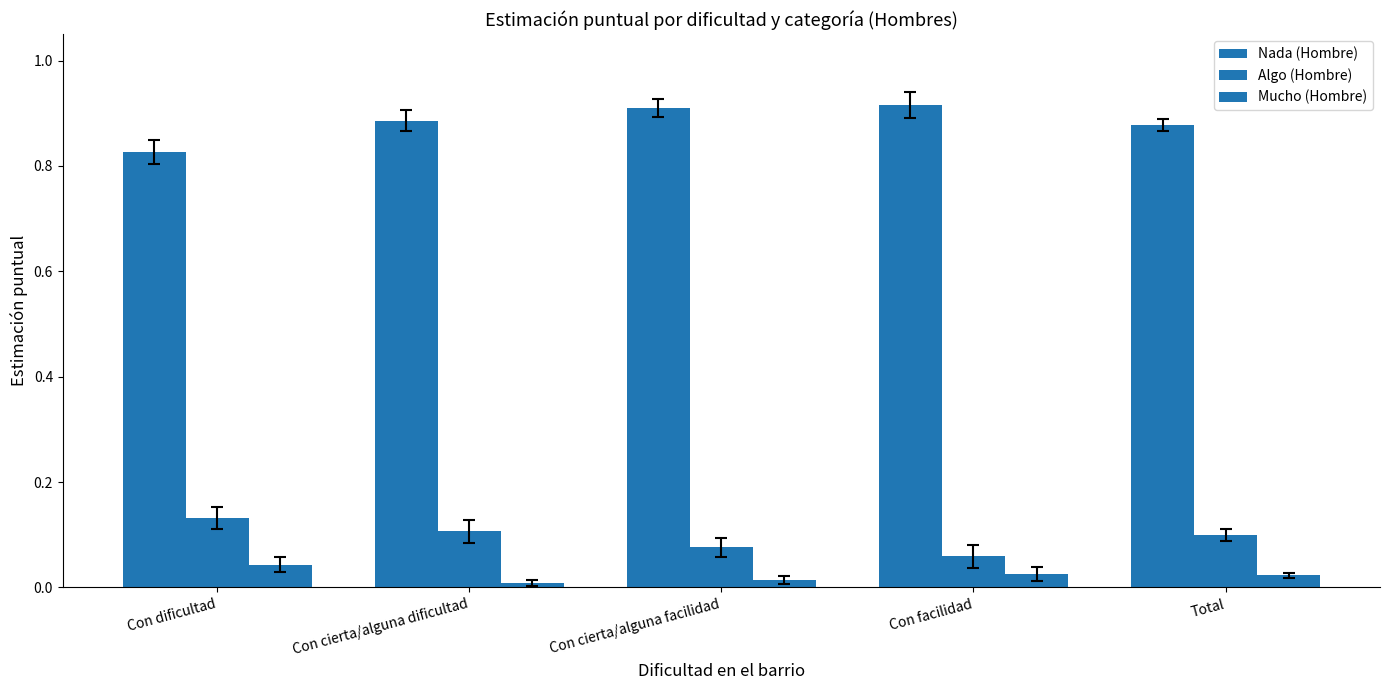

List the series in order of their peak value, lowest first.

Mucho (Hombre), Algo (Hombre), Nada (Hombre)